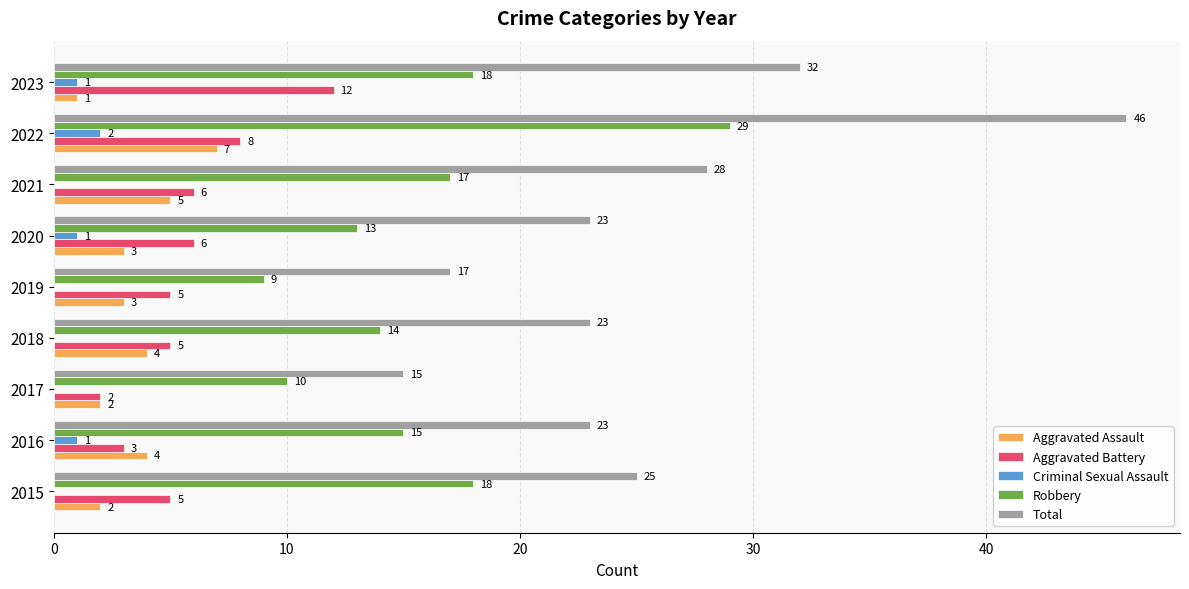

What is the sum of all Aggravated Battery values?

52